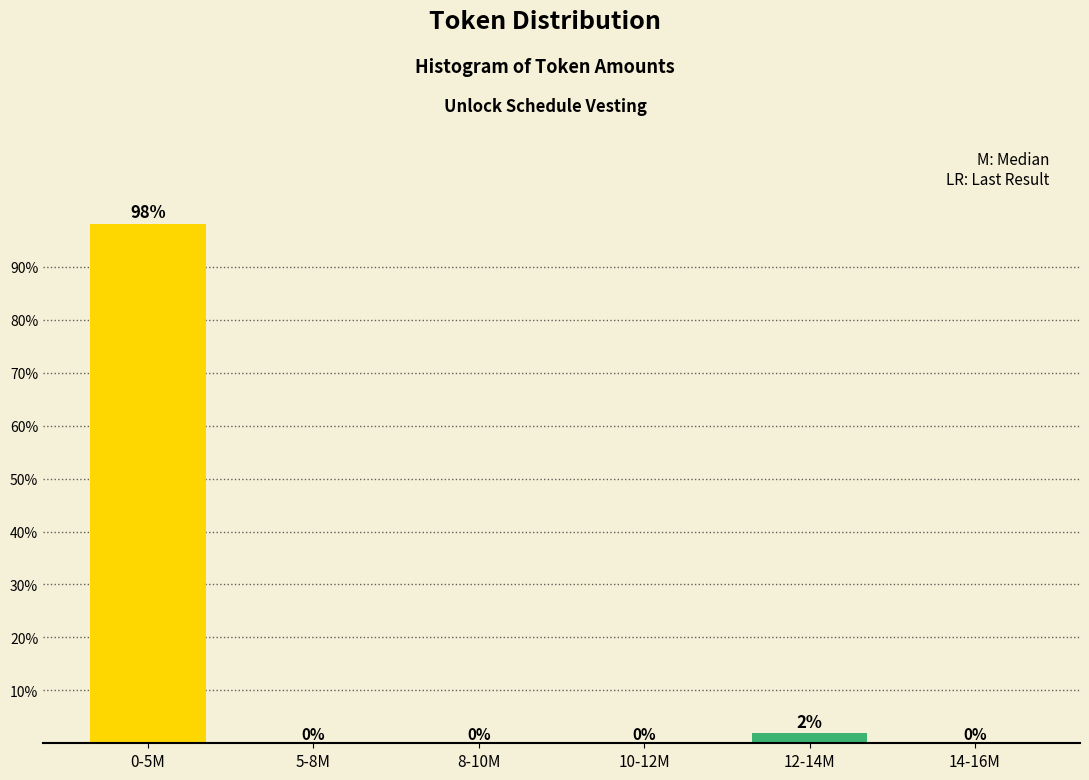

At which category does the chart reach its peak across all series?

0-5M